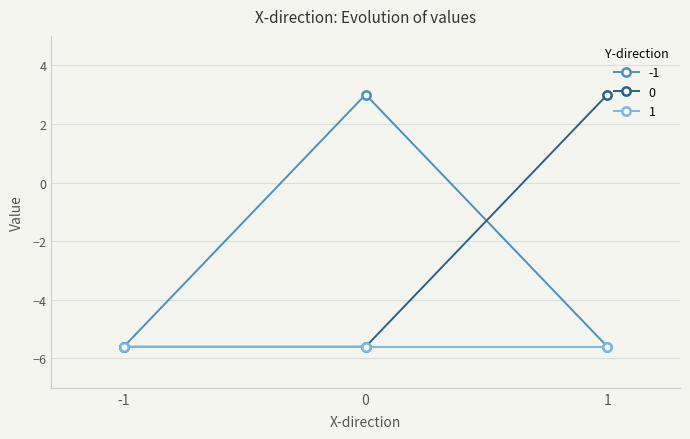

What is the total value across all series at 1?

-8.2